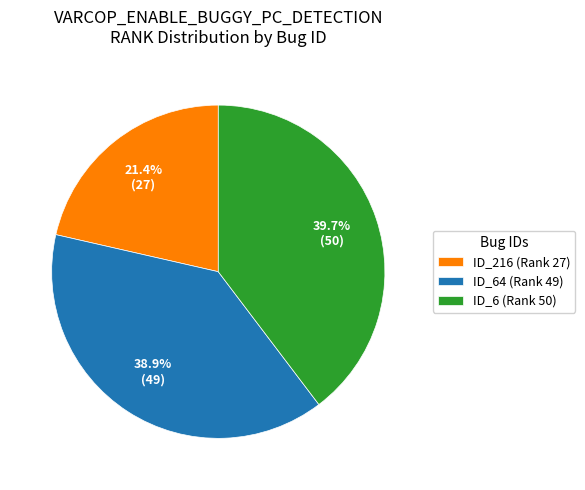

What is the smallest slice in the pie chart?

ID_216 (Rank 27)